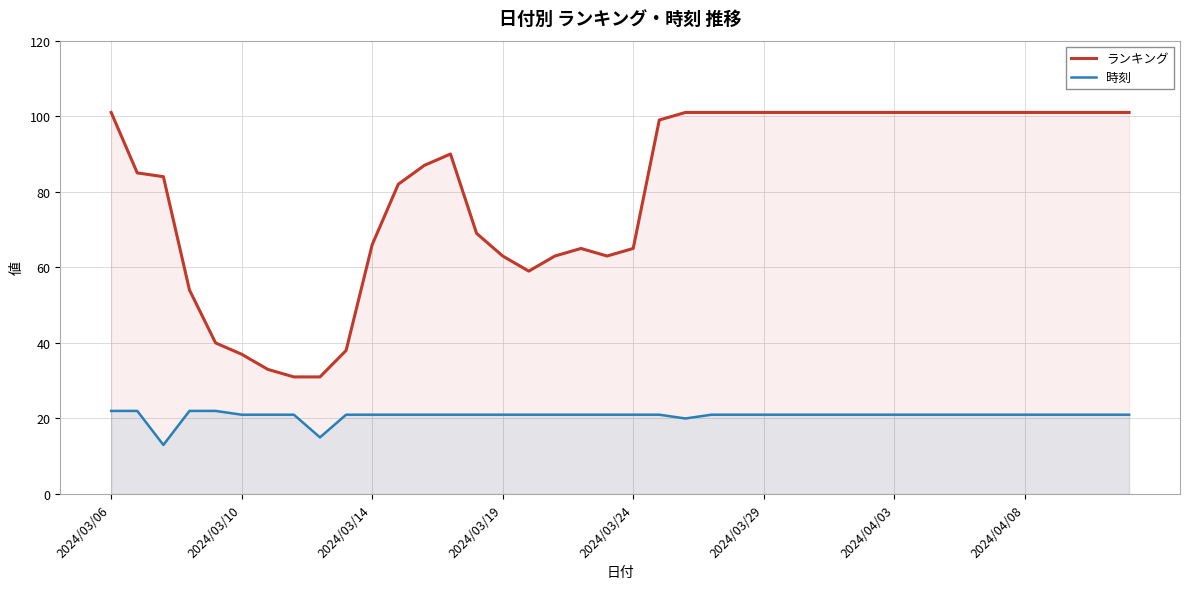

True or false: ランキング and 時刻 intersect in this chart.

False